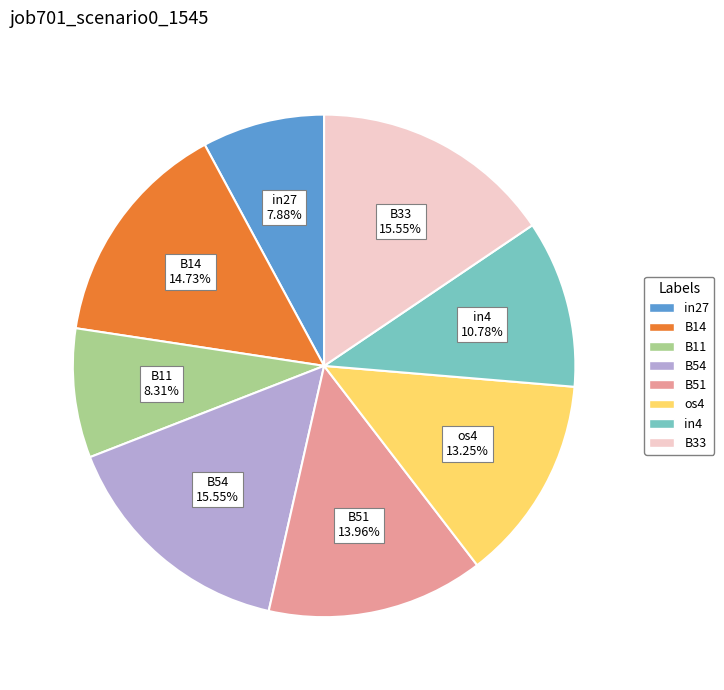

To the nearest percent, what is the difference between the os4 and B51 slice percentages?

1%